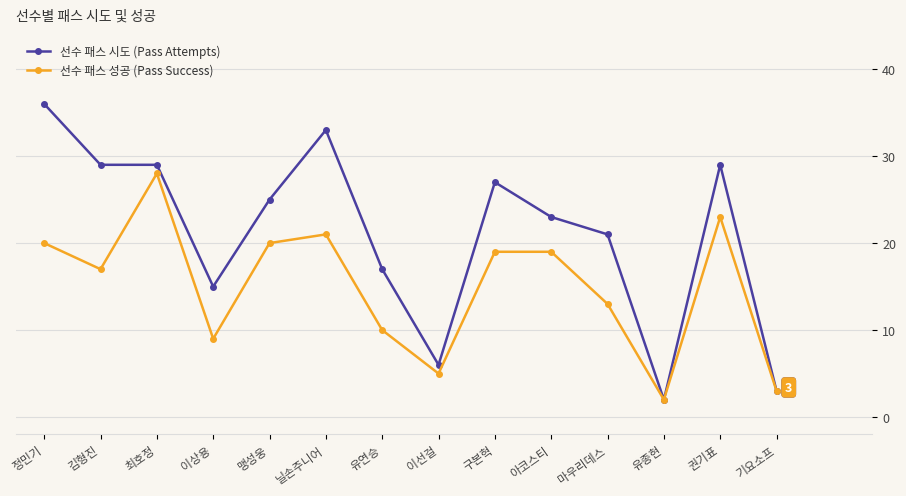

How many data points in 선수 패스 성공 (Pass Success) are less than 19?

7